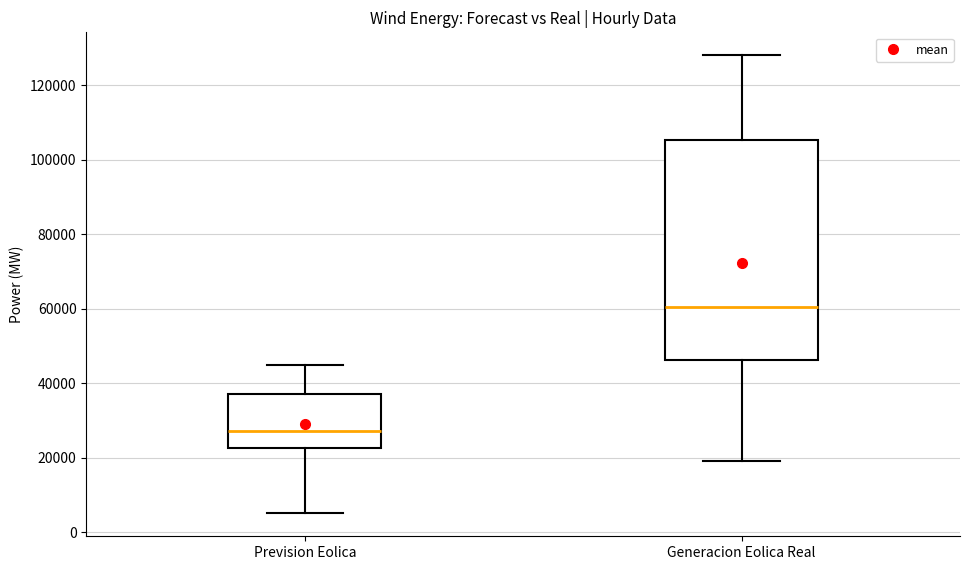

Reading left to right, read every box against the y-axis: the position of its median line, the range the box covers, and the ends of its whiskers. The values are not printed on the chart, so give them approximately, as read against the axis.

Prevision Eolica: median 28000, box 22000 to 38000, whiskers 6000 to 44000
Generacion Eolica Real: median 60000, box 46000 to 106000, whiskers 18000 to 128000